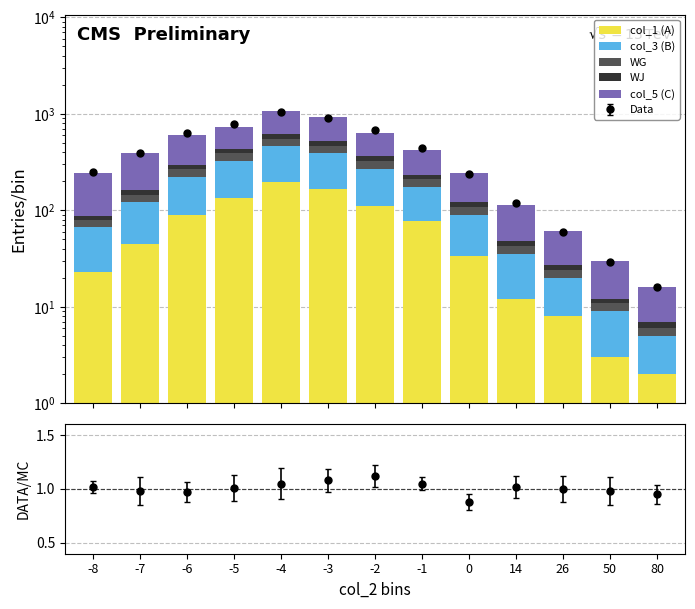

Reading left to right, transcribe all the data shown in this chart.

col_1 (A): -8=23	-7=45	-6=89	-5=134	-4=198	-3=167	-2=112	-1=78	0=34	14=12	26=8	50=3	80=2
col_3 (B): -8=45	-7=78	-6=134	-5=189	-4=267	-3=223	-2=156	-1=98	0=56	14=23	26=12	50=6	80=3
WG: -8=12	-7=23	-6=45	-5=67	-4=89	-3=78	-2=56	-1=34	0=19	14=8	26=4	50=2	80=1
WJ: -8=8	-7=15	-6=28	-5=45	-4=67	-3=56	-2=38	-1=23	0=12	14=5	26=3	50=1	80=1
col_5 (C): -8=156	-7=234	-6=312	-5=289	-4=445	-3=398	-2=267	-1=189	0=123	14=67	26=34	50=18	80=9